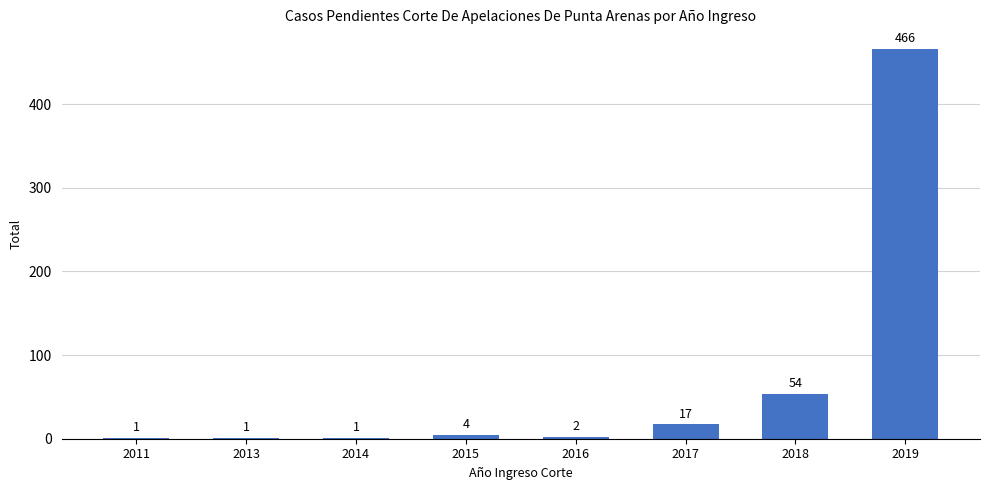

What is the sum of all values?

546